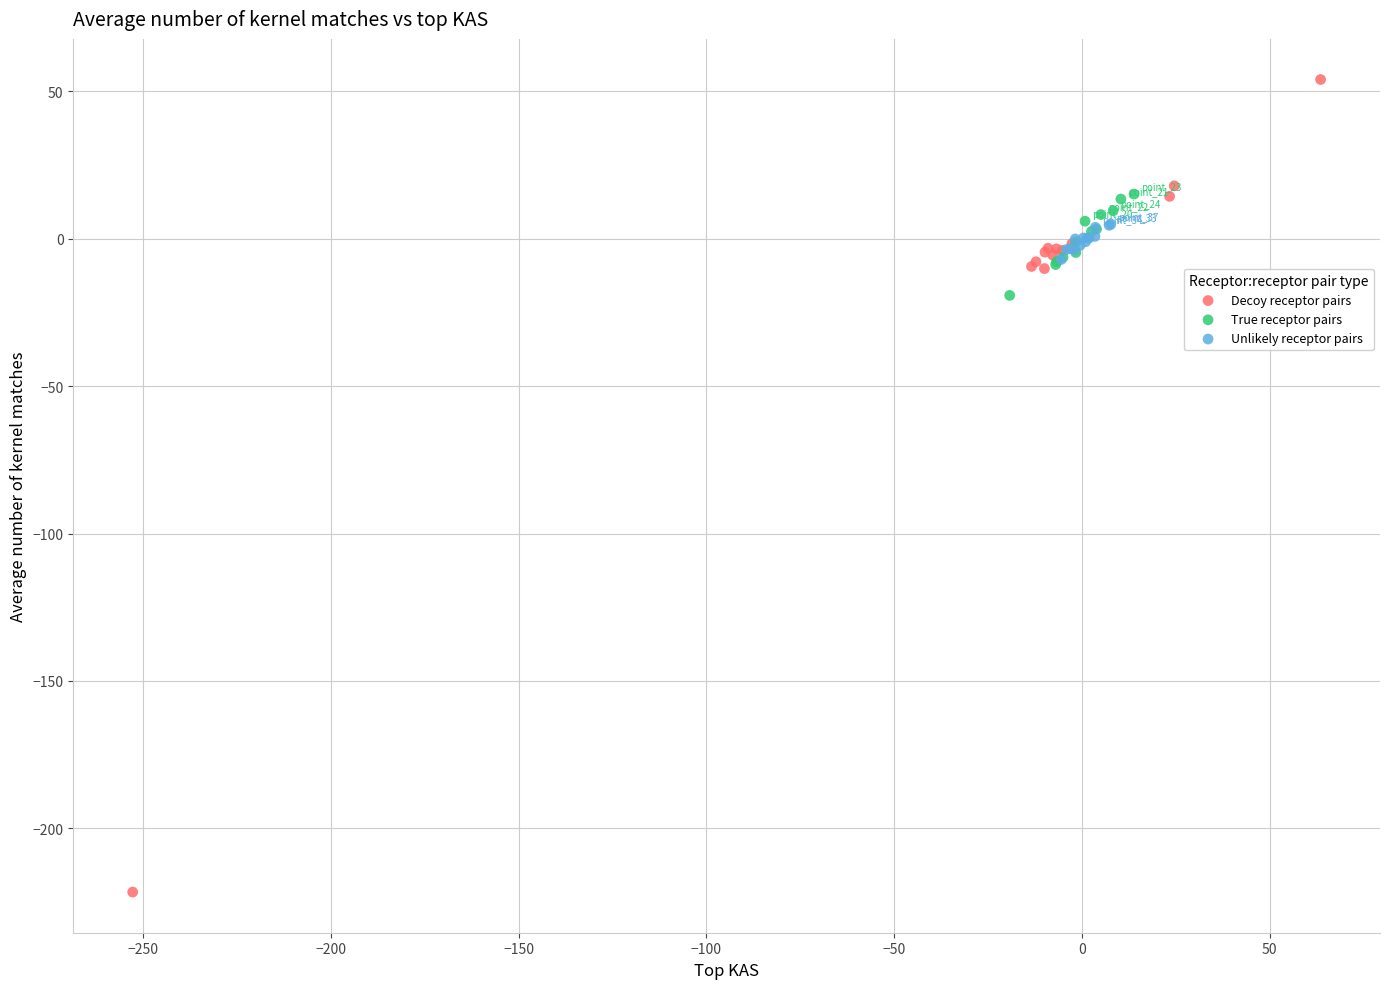

Which series contains the lowest Y value?

Decoy receptor pairs